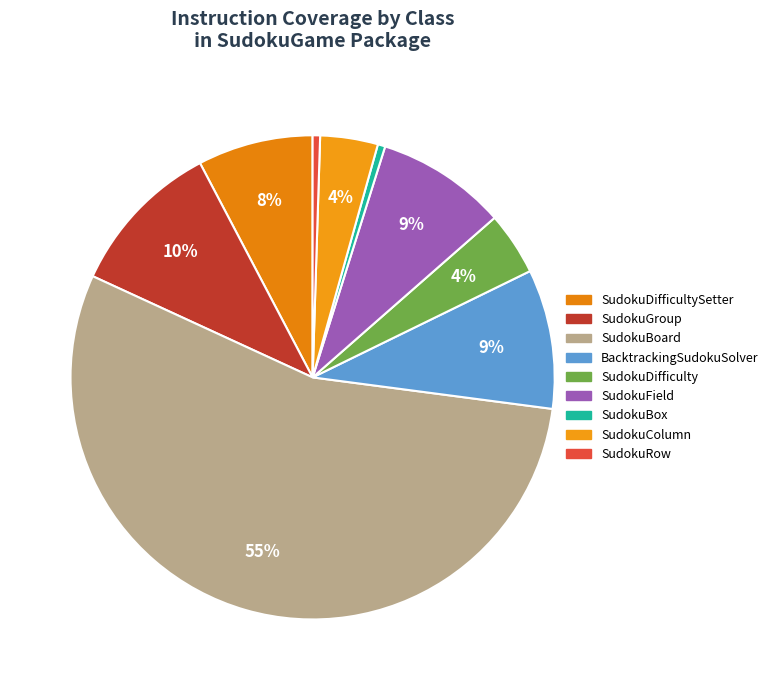

How many segments does this pie chart have?

9